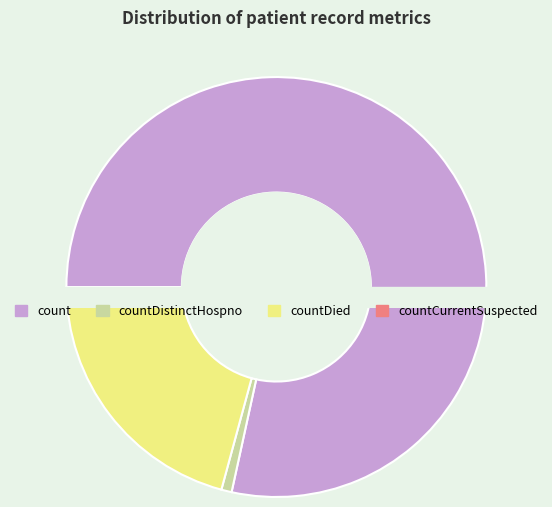

Does count account for over 50% of the chart?

Yes